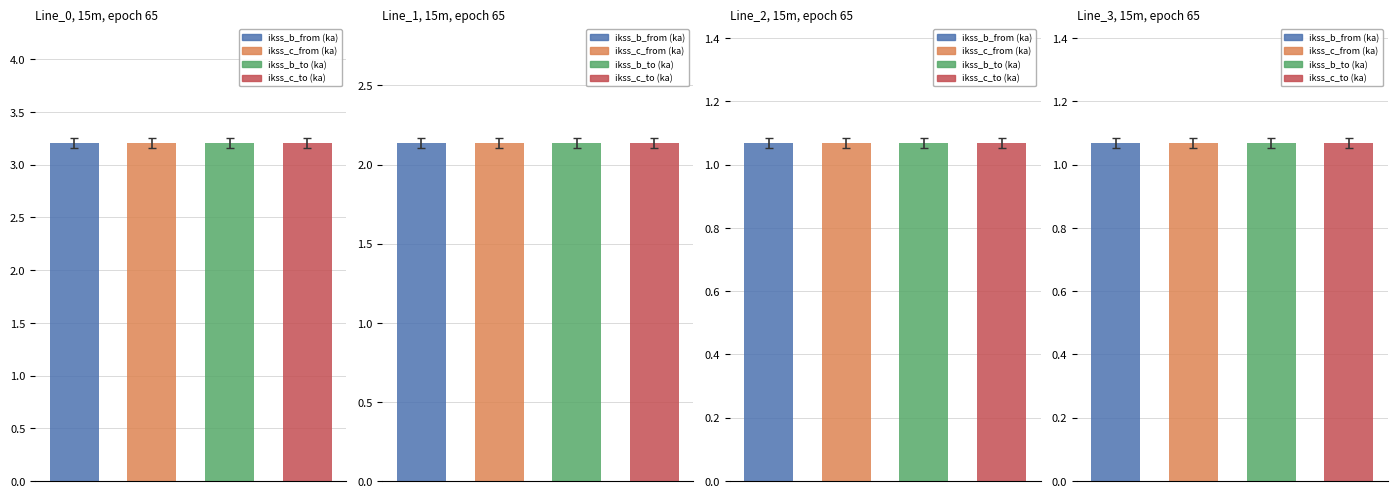

What is the total value across all series at Line_0?

12.8